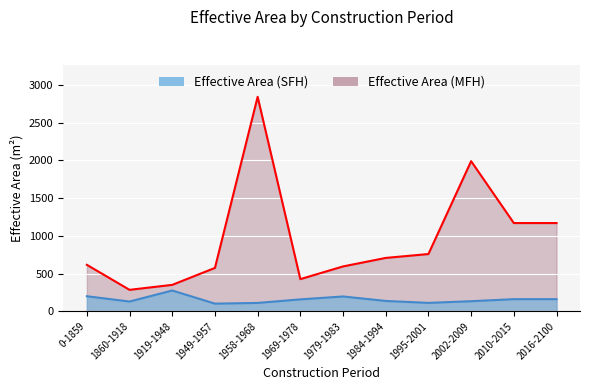

What are all the series names shown in the legend?

Effective Area (SFH), Effective Area (MFH)